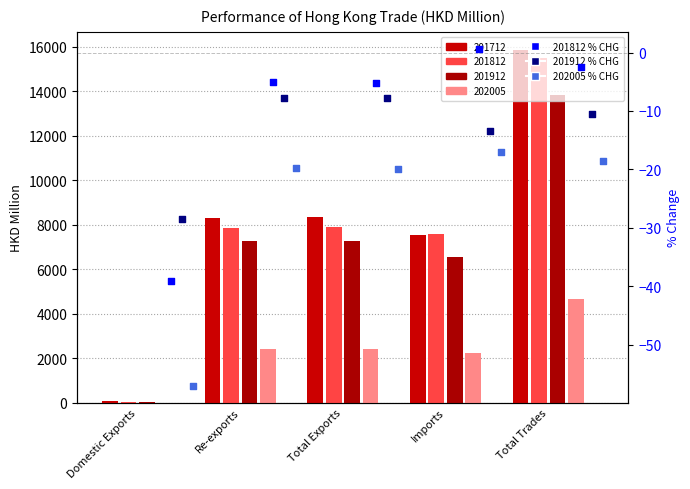

Is the value of 201812 % CHG at Domestic Exports greater than the value of 202005 % CHG at Total Trades?

No